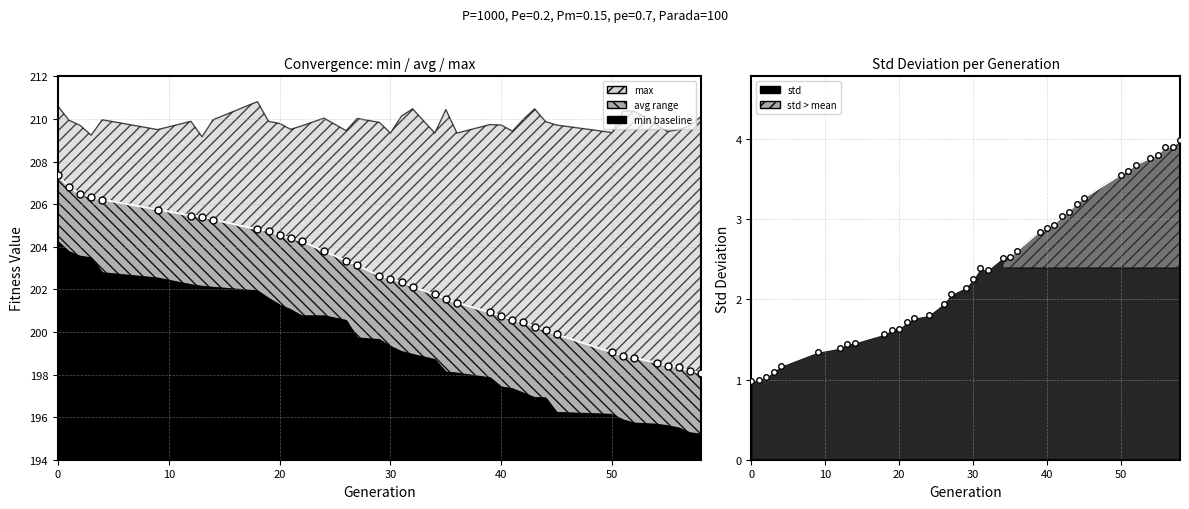

True or false: std_line and avg_line cross at least once.

False